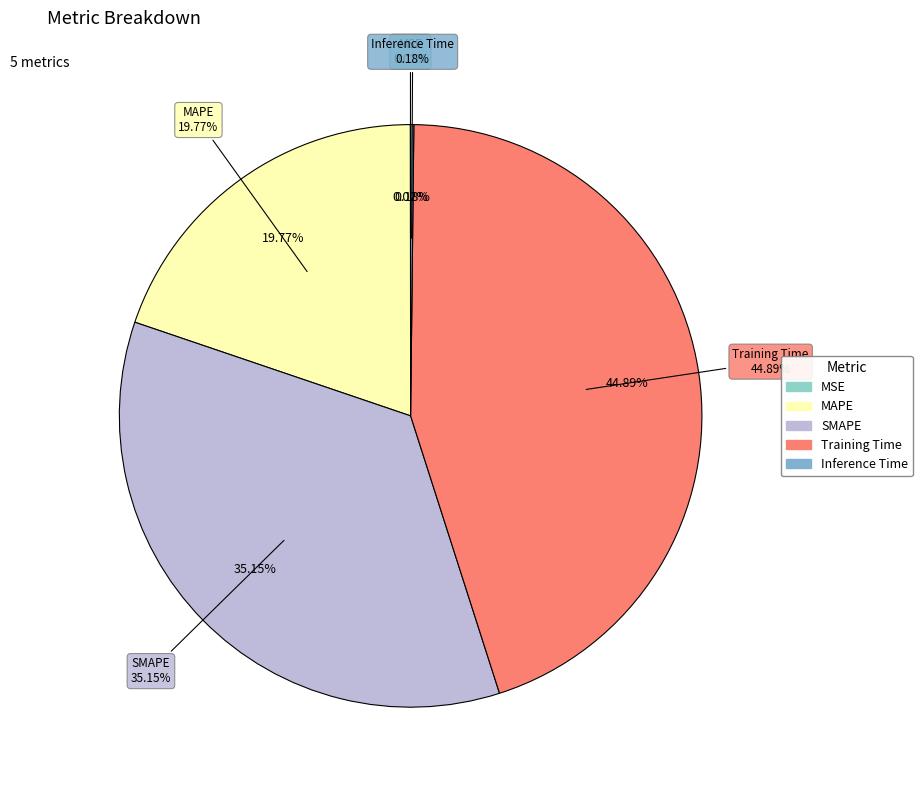

What percentage is the SMAPE slice, to the nearest percent?

35%